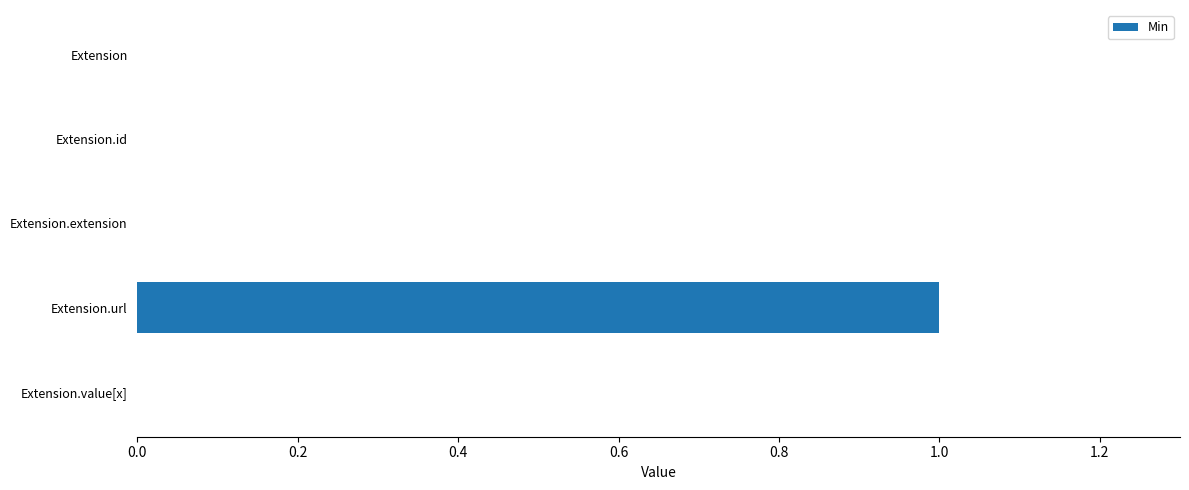

What is the greatest value displayed?

1